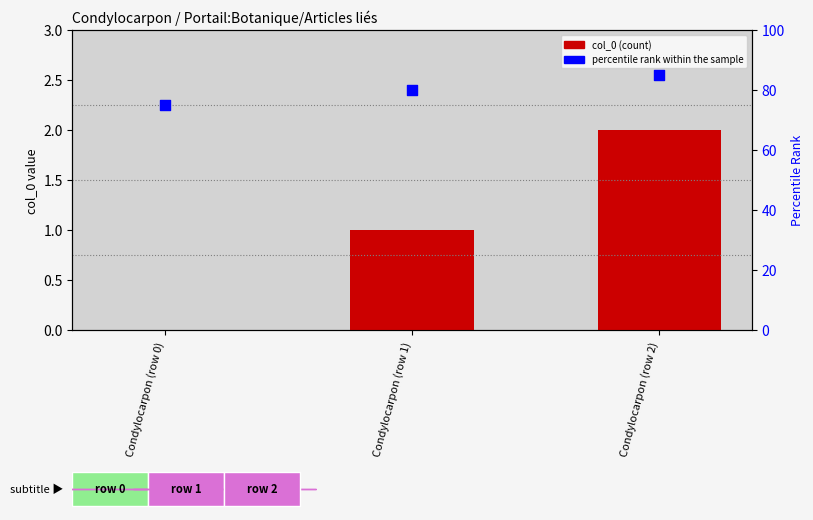

At which category is the sum across all series the highest?

Condylocarpon (row 2)